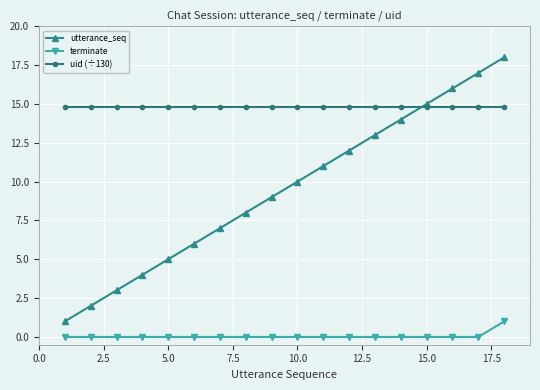

List the series in order of their peak value, lowest first.

terminate, uid (÷130), utterance_seq